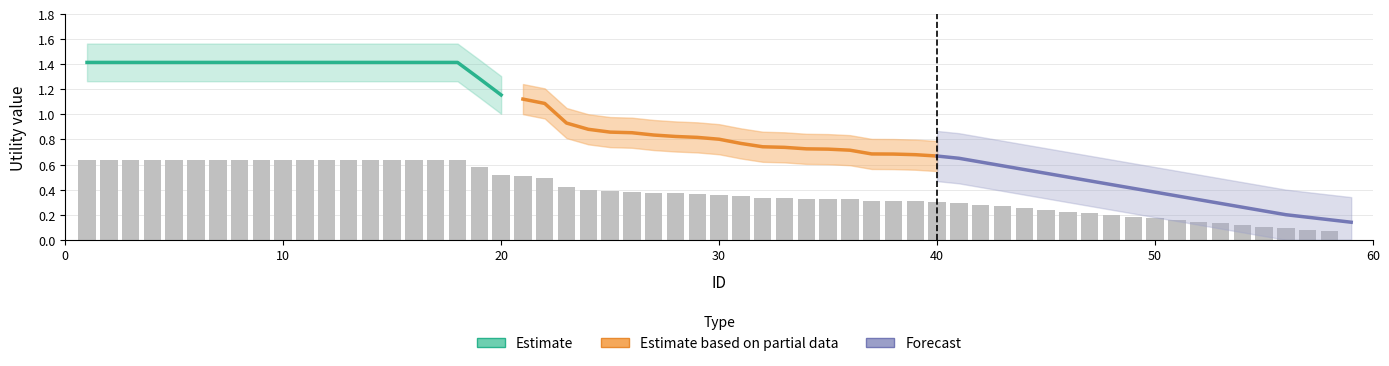

The Forecast series shows 0.3 at 7. True or false?

False